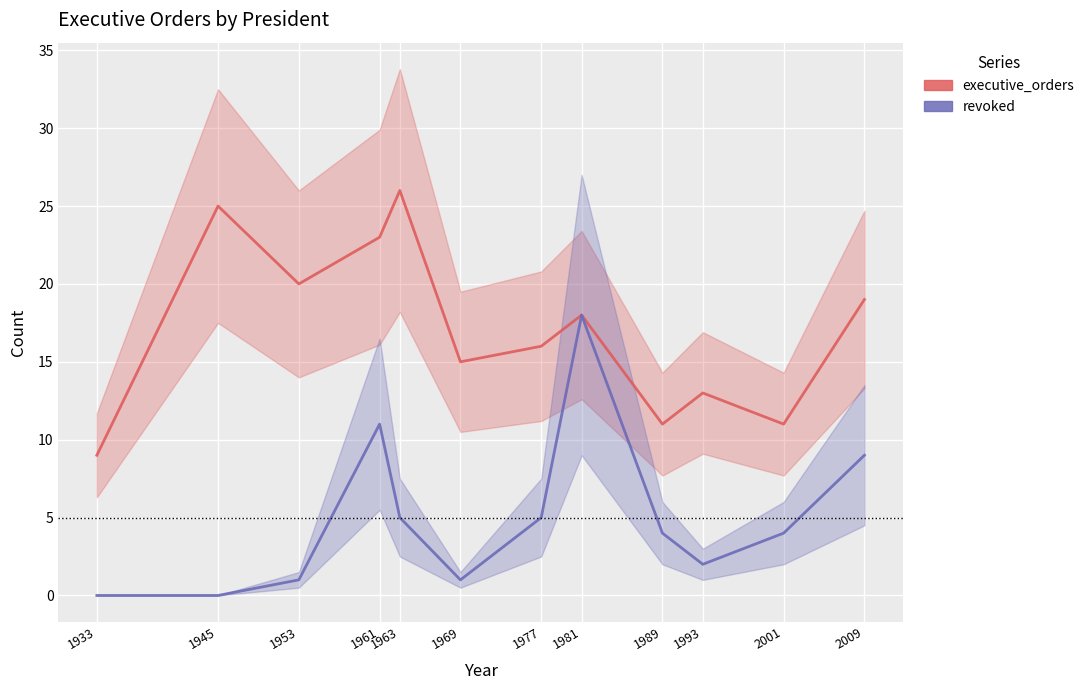

Which has a higher value, 2009 or 1933?

2009